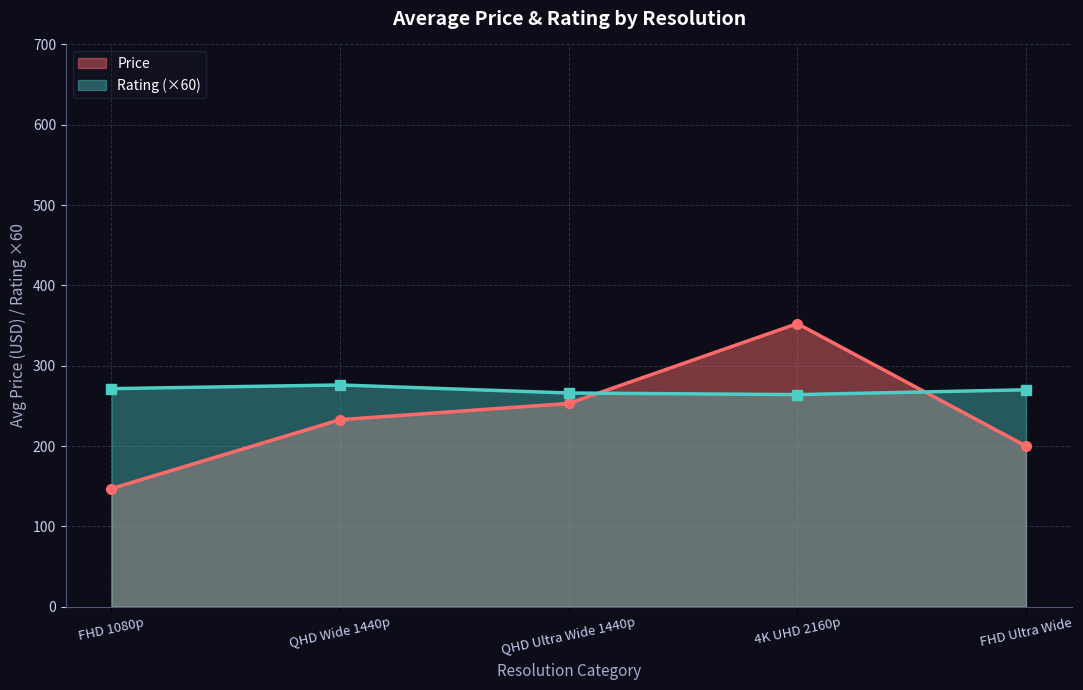

What is the greatest value displayed?

352.4